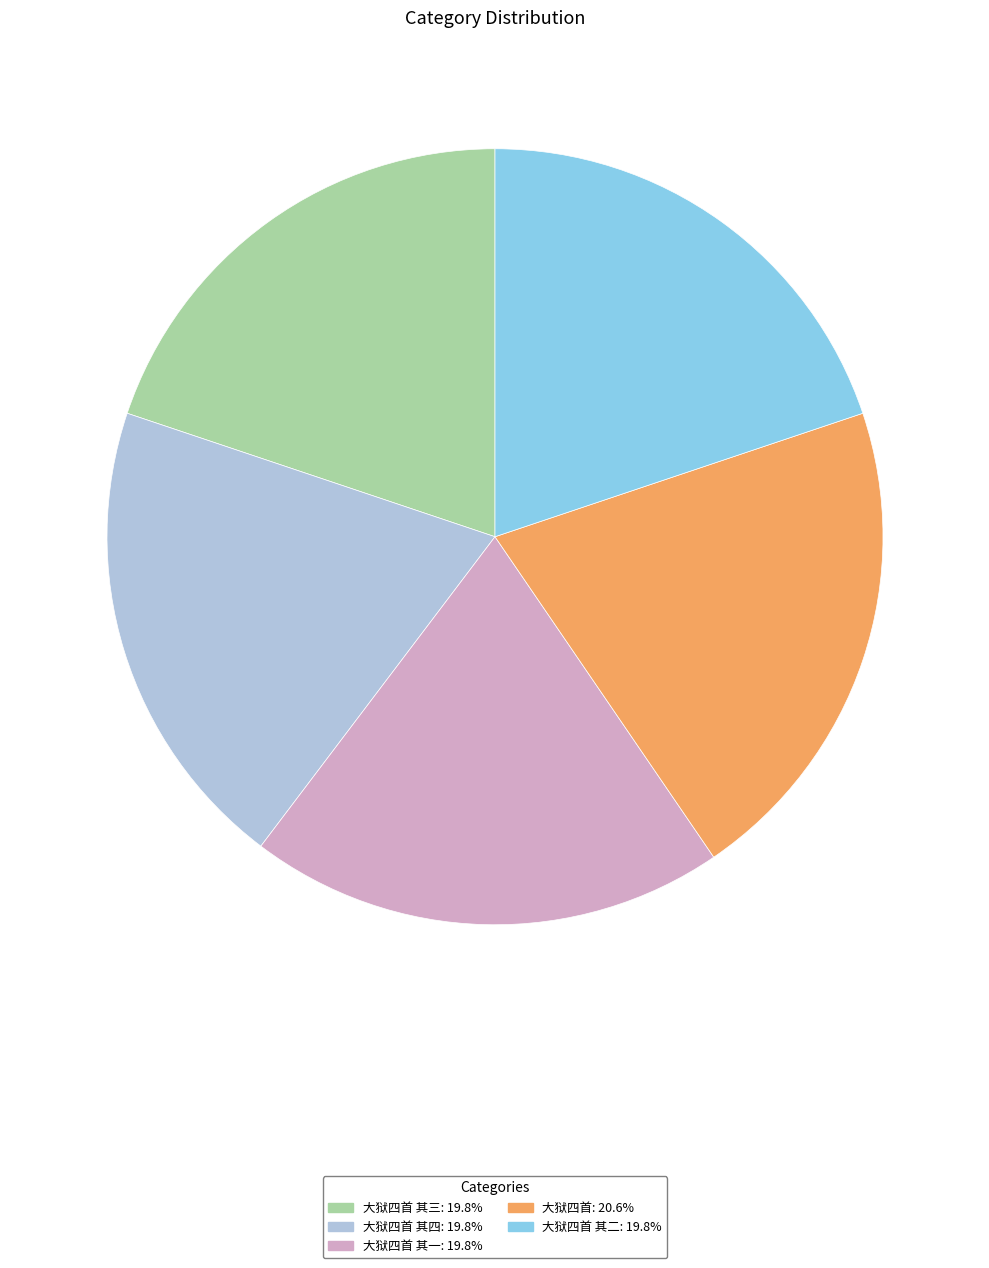

Is there a majority slice in this chart?

No